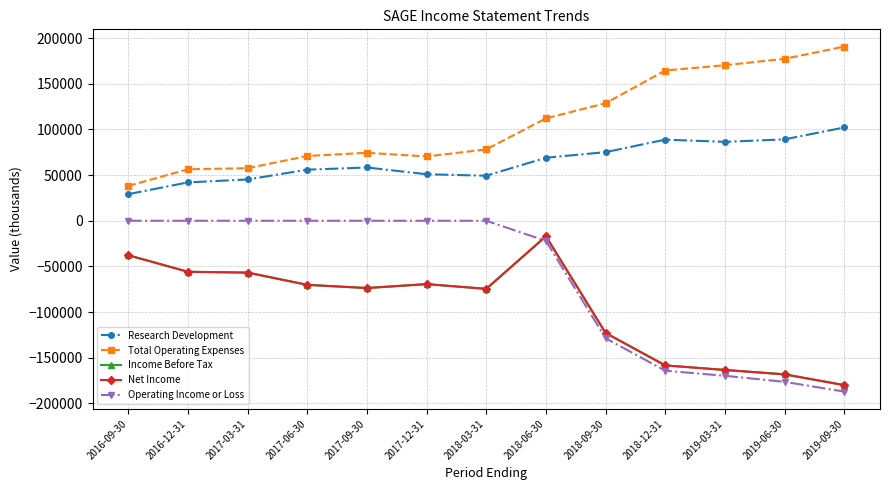

What is the highest value of the Net Income series?

-17000